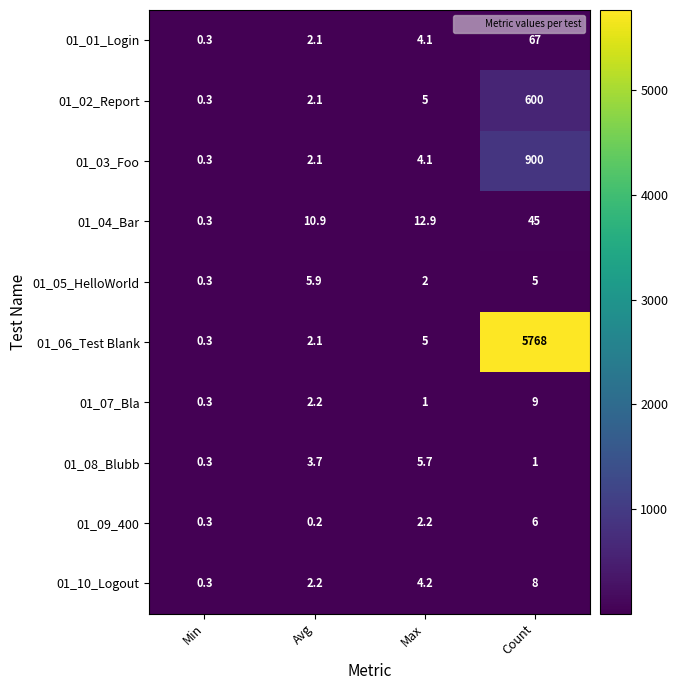

What is the difference between the highest and lowest values at Max?

11.9